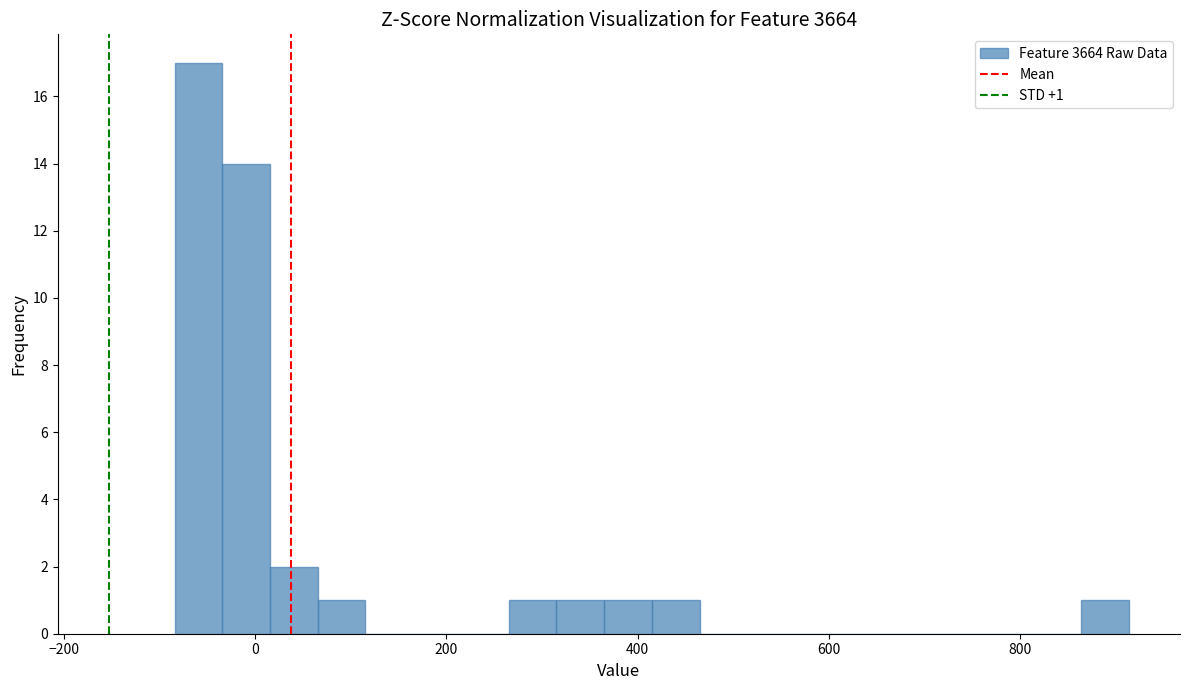

Read against the x-axis, roughly where is the centre of the tallest bar?

-60